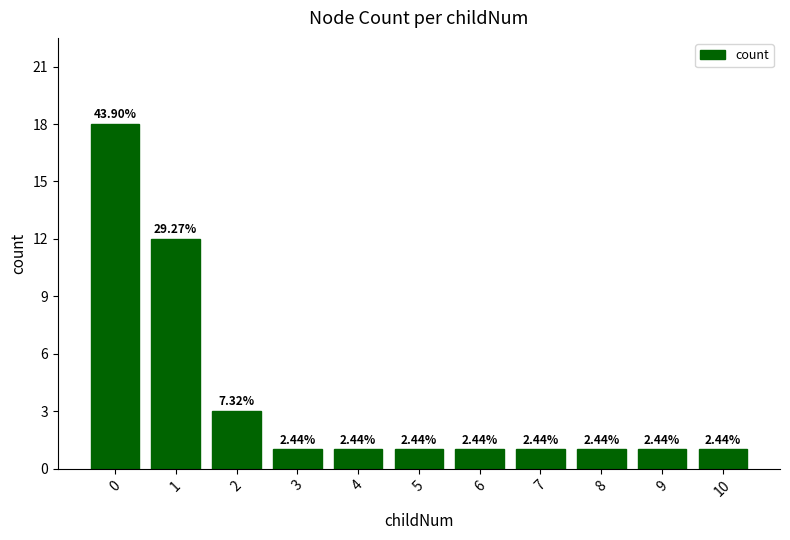

Are the bars grouped side by side (vs. stacked)?

No